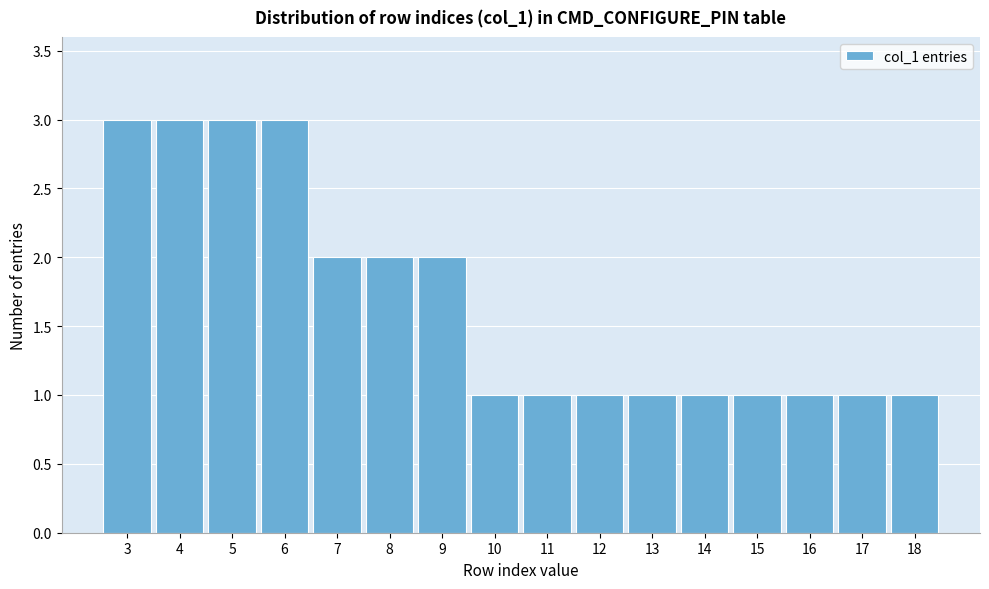

Reading left to right, list all the values displayed in this chart.

3	3	3	3	2	2	2	1	1	1	1	1	1	1	1	1